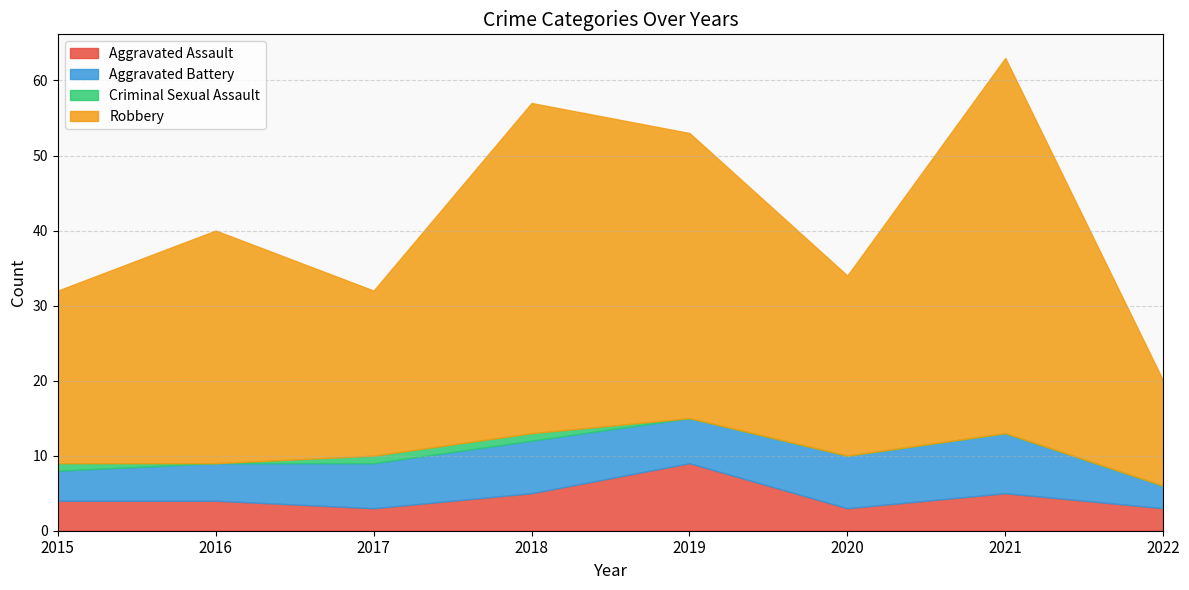

The Robbery series shows 14 at 2022. True or false?

True